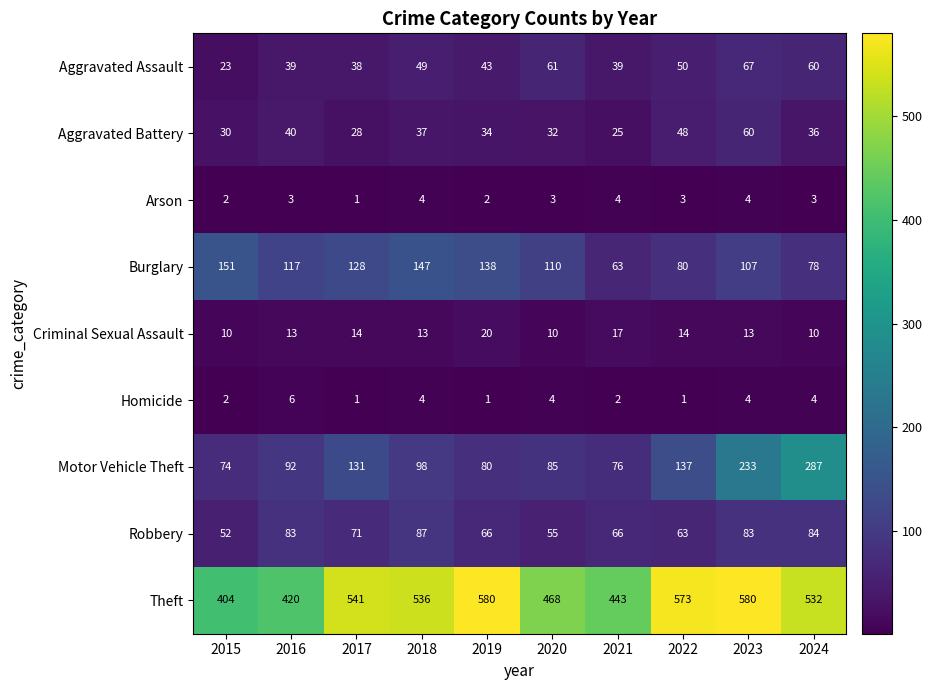

Rank the series by their maximum value, from lowest to highest.

Arson, Homicide, Criminal Sexual Assault, Aggravated Battery, Aggravated Assault, Robbery, Burglary, Motor Vehicle Theft, Theft